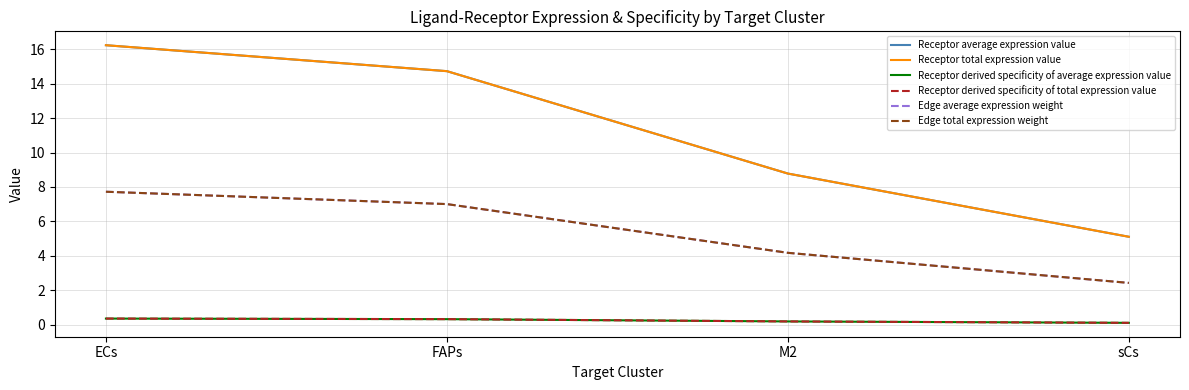

Which series has the largest total across all categories?

Receptor average expression value